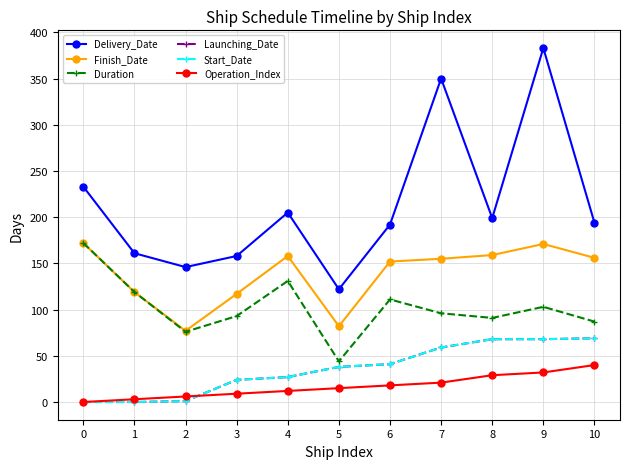

Is this an area chart (filled region under the line)?

No